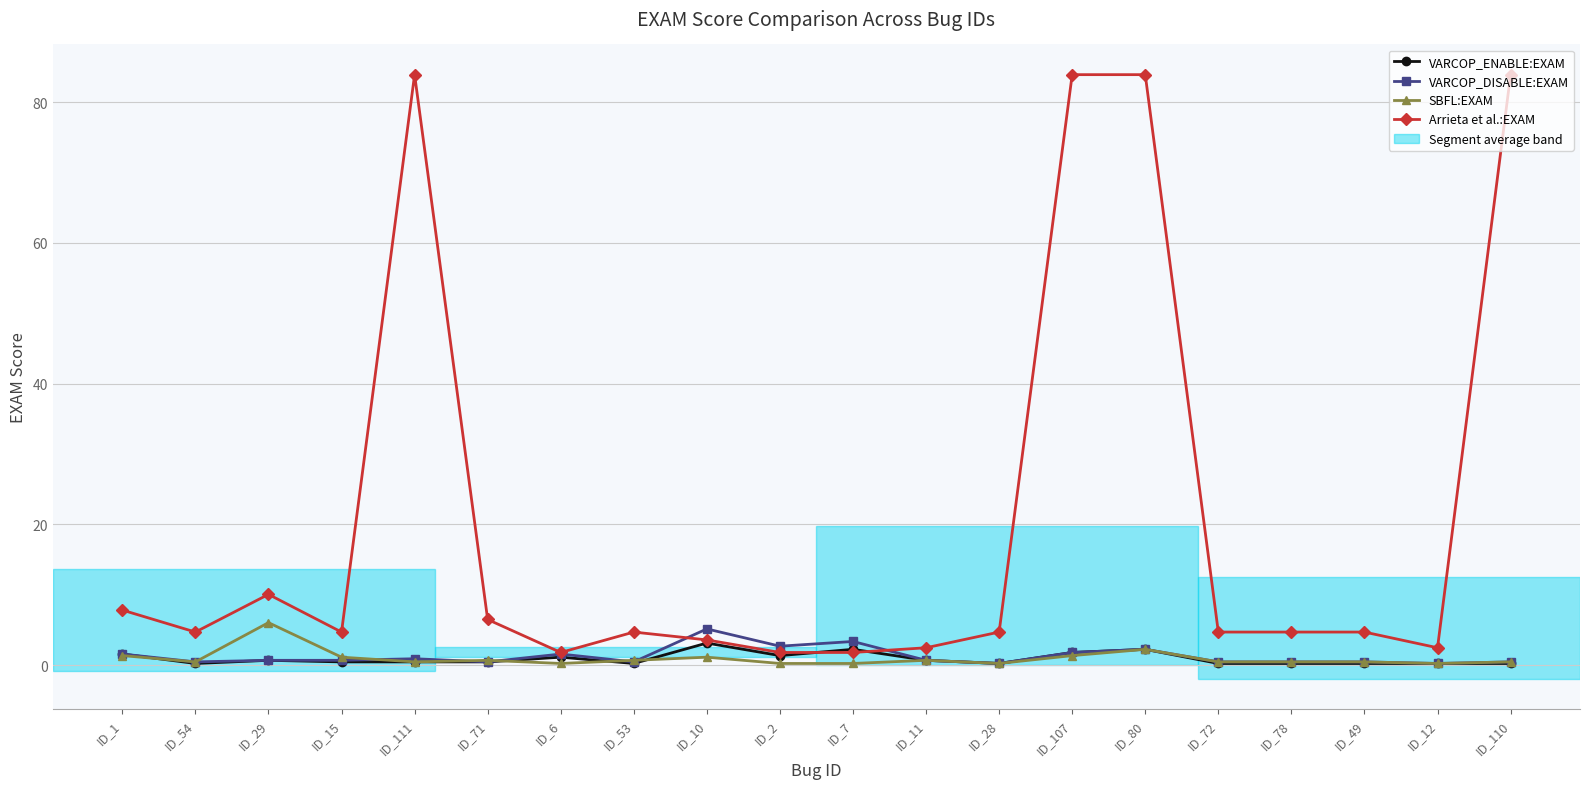

At which label does SBFL:EXAM reach its peak?

ID_29